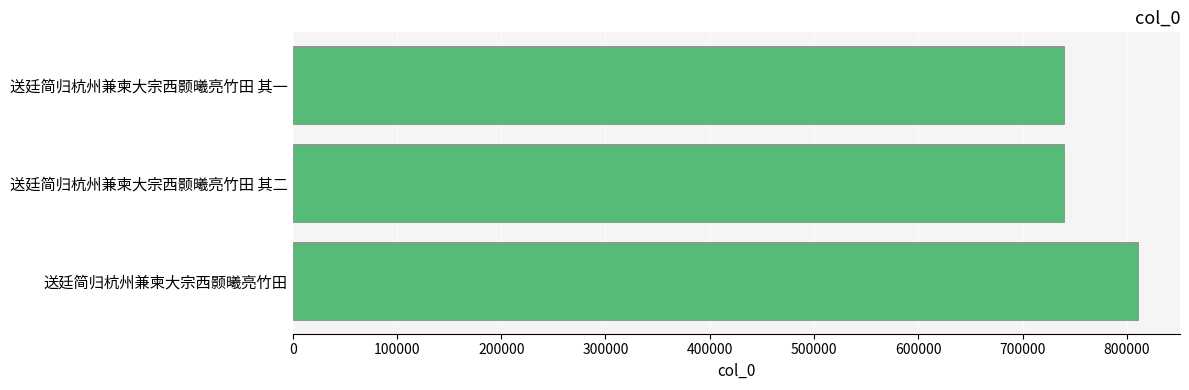

What is the greatest value displayed?

810534